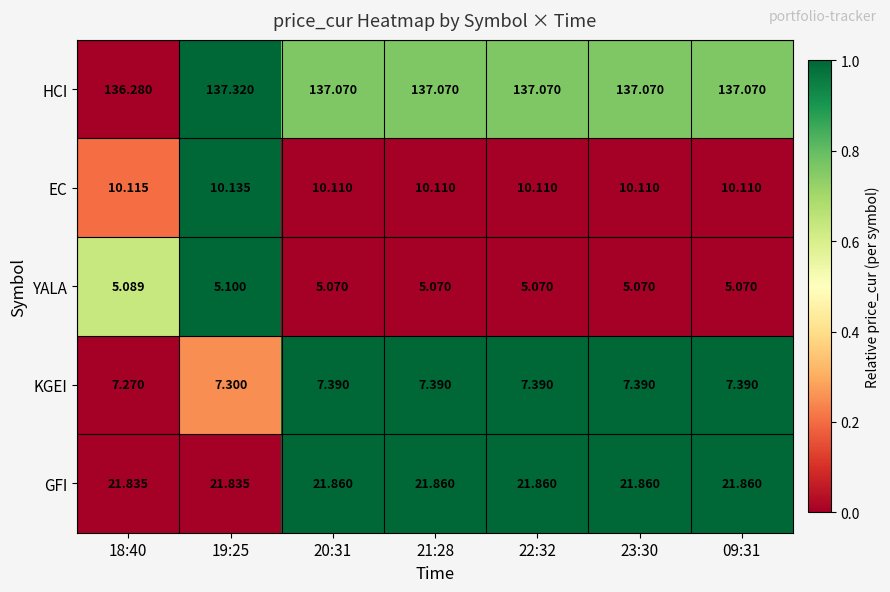

Rank the series by their maximum value, from highest to lowest.

HCI, GFI, EC, KGEI, YALA